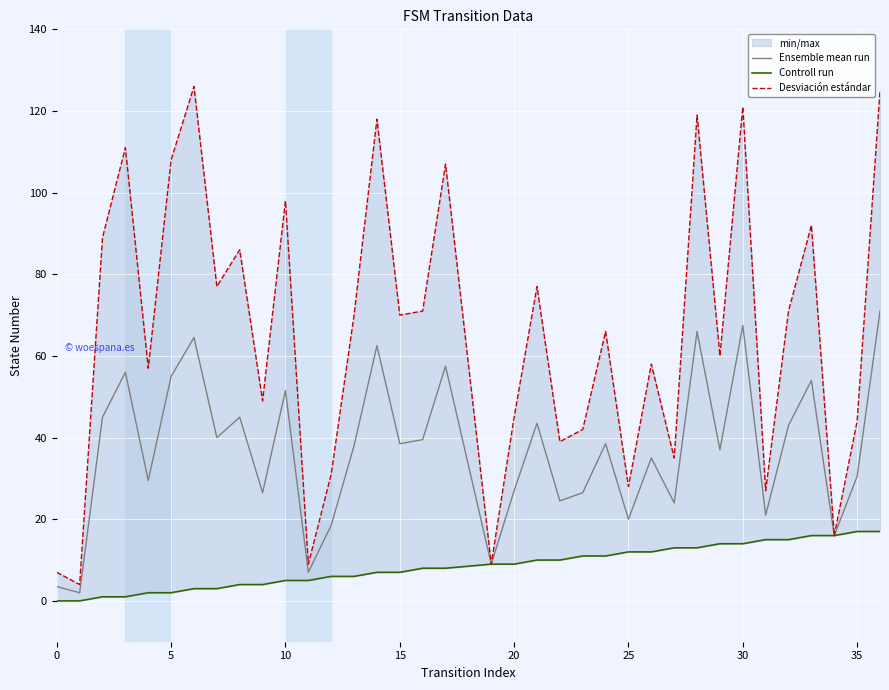

True or false: Controll run and Desviación estándar cross at least once.

False